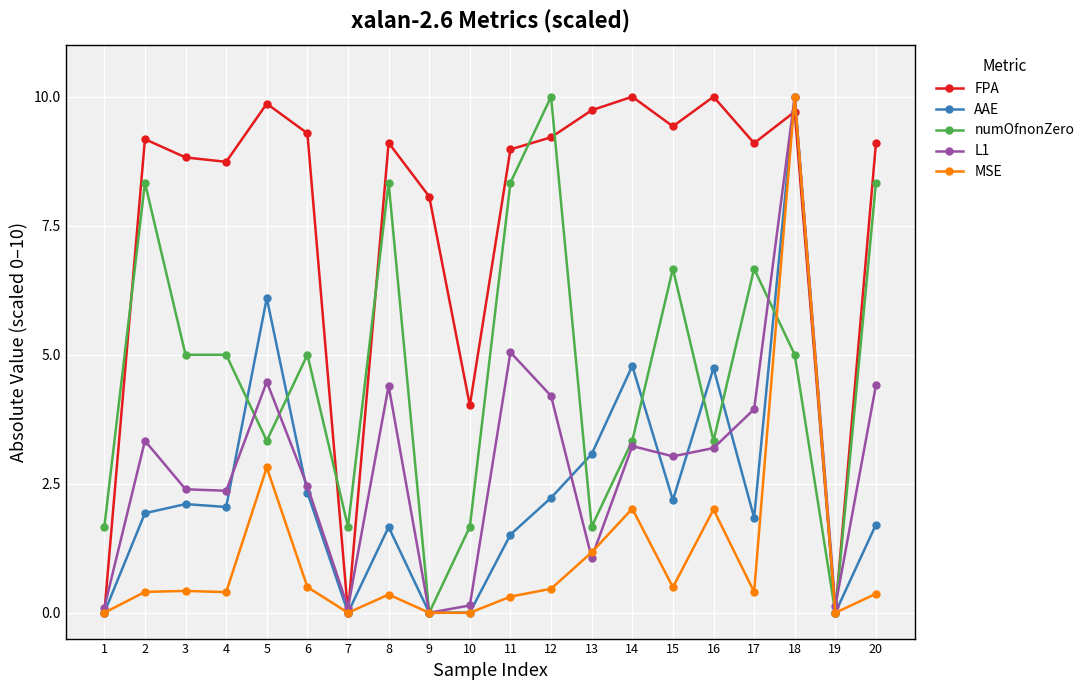

The numOfnonZero series shows 6.7 at 15. True or false?

True